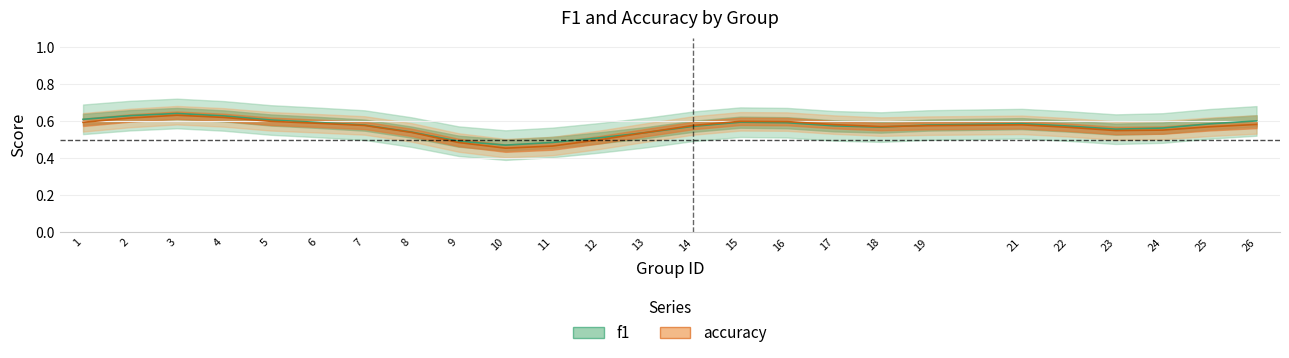

Between 3 and 26, which series saw the biggest shift?

accuracy